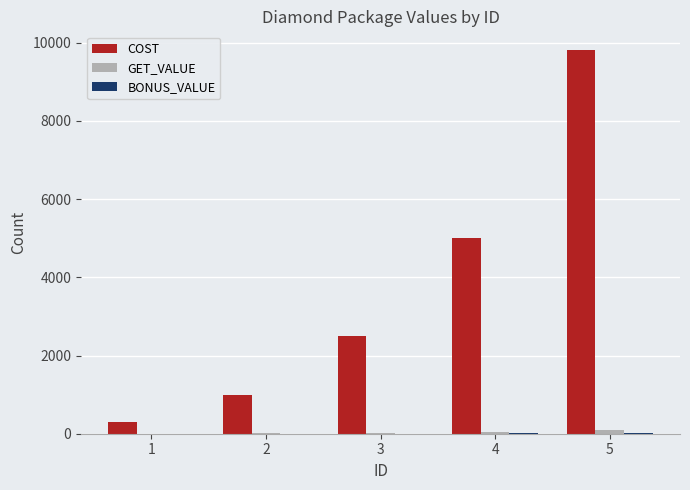

Between 1 and 5, which series saw the biggest shift?

COST